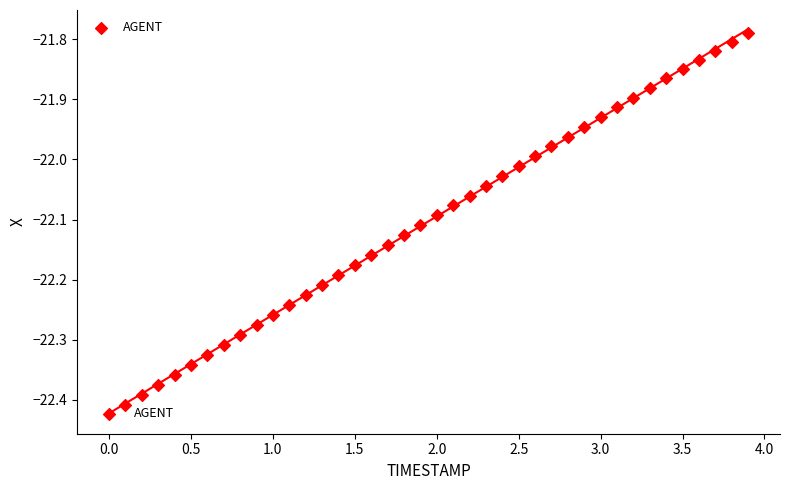

What is the range of X values (max minus min)?

3.9